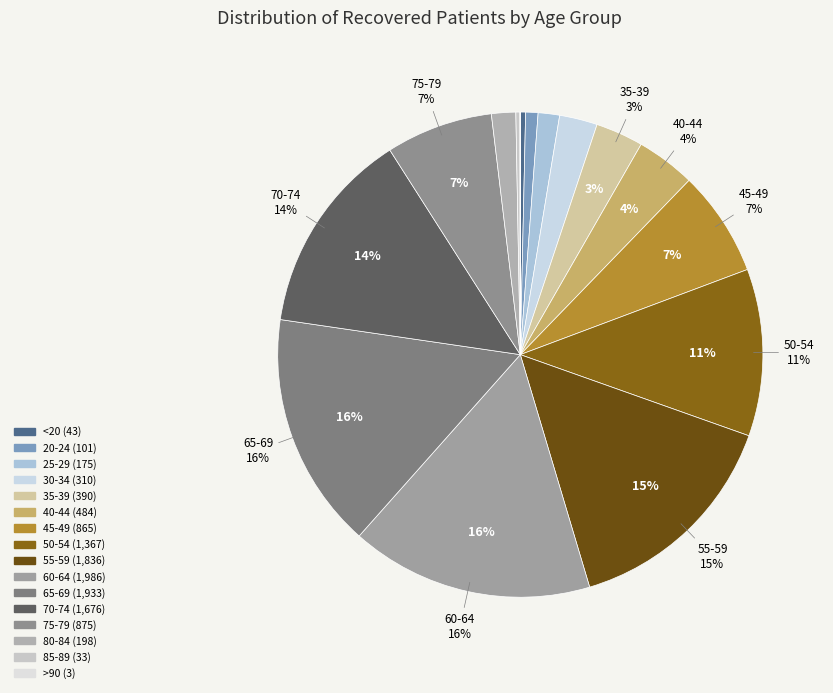

Does 80-84 represent more than half of the total?

No